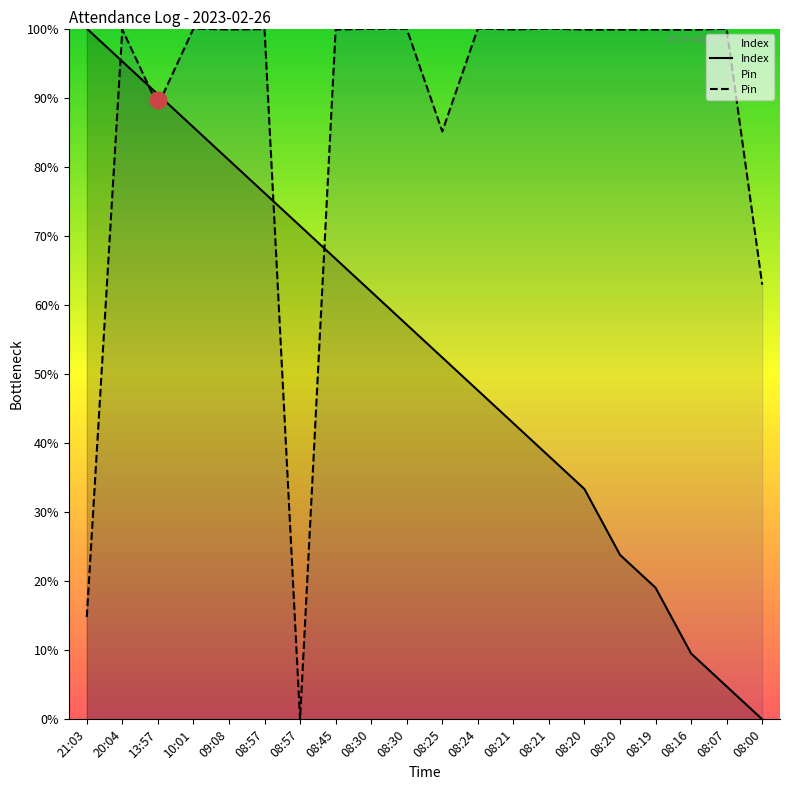

Reading left to right, list all the values displayed in this chart.

Index: 100.0	95.2	90.5	85.7	81.0	76.2	71.4	66.7	61.9	57.1	52.4	47.6	42.9	38.1	33.3	23.8	19.0	9.5	4.8	0.0
Pin: 14.8	99.9	88.8	100.0	99.9	99.9	0.0	99.9	100.0	100.0	85.1	100.0	99.9	100.0	99.9	99.9	99.9	99.8	100.0	62.9